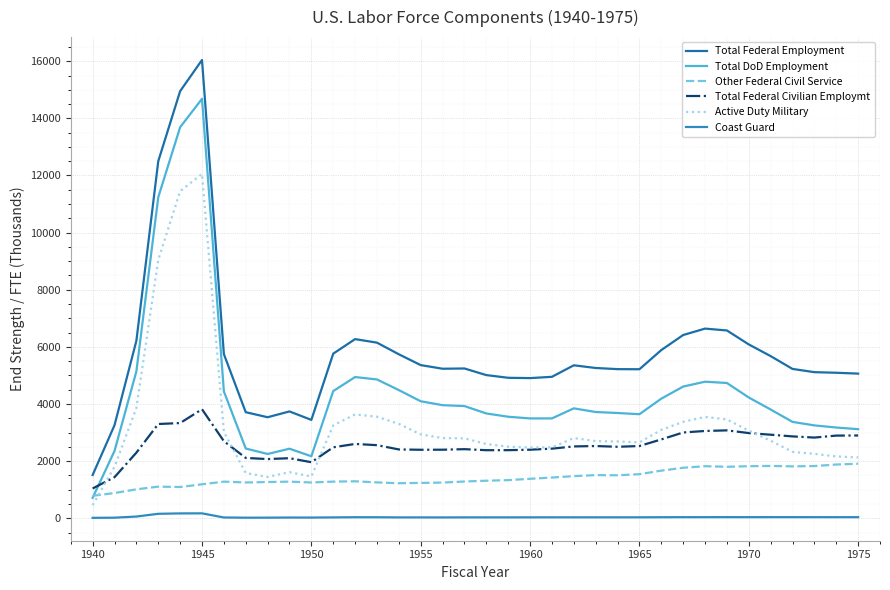

True or false: Total Federal Employment and Coast Guard intersect in this chart.

False